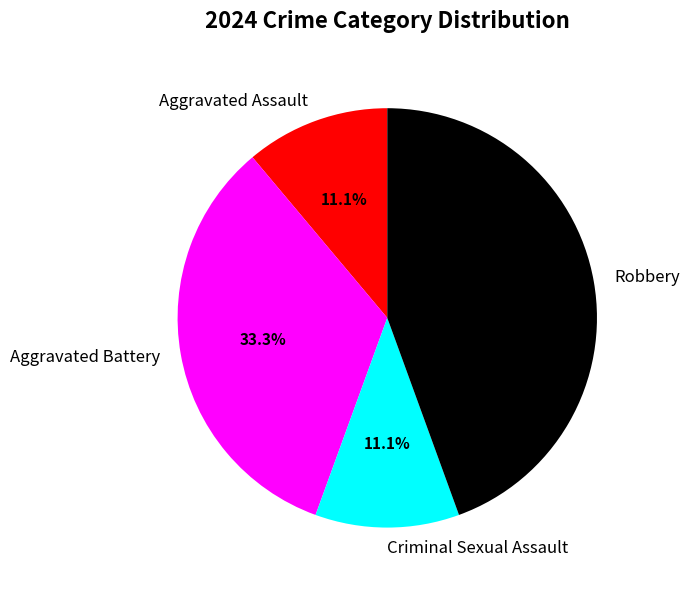

Is there any slice that represents more than half of the pie?

No